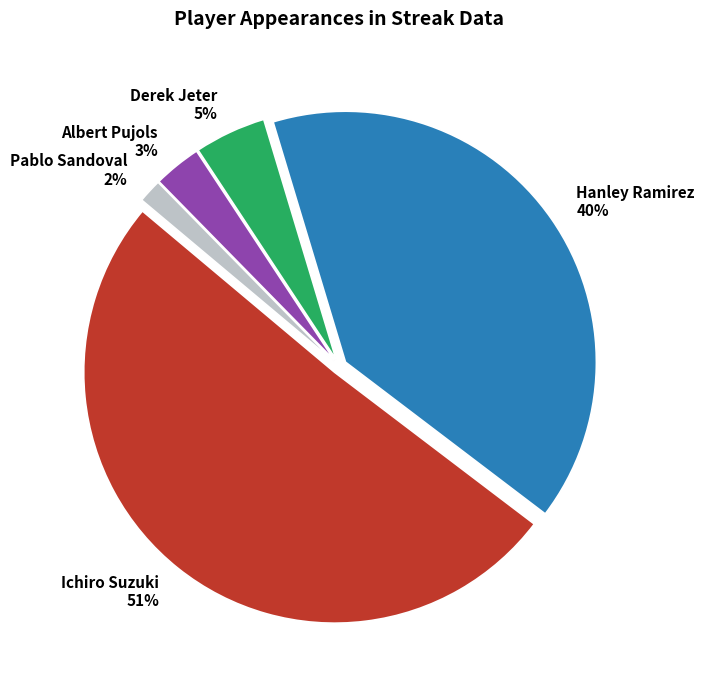

Between Hanley Ramirez and Albert Pujols, which is larger?

Hanley Ramirez